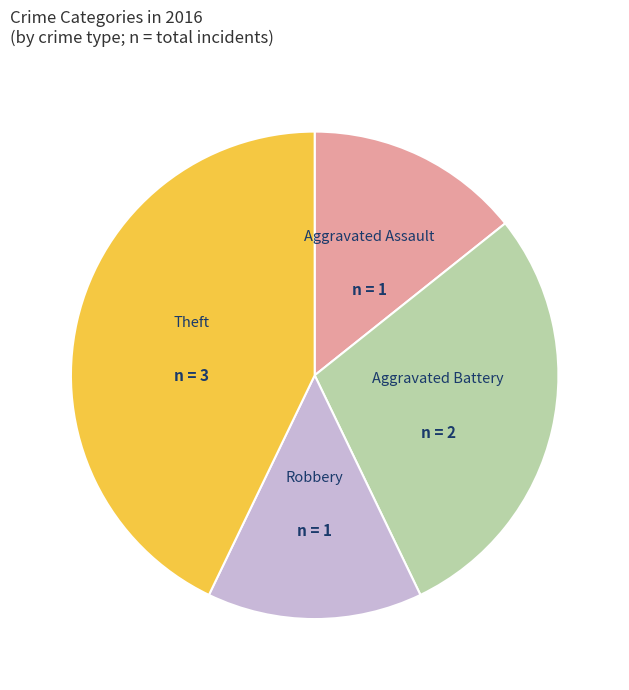

How many slices are in this pie chart?

4